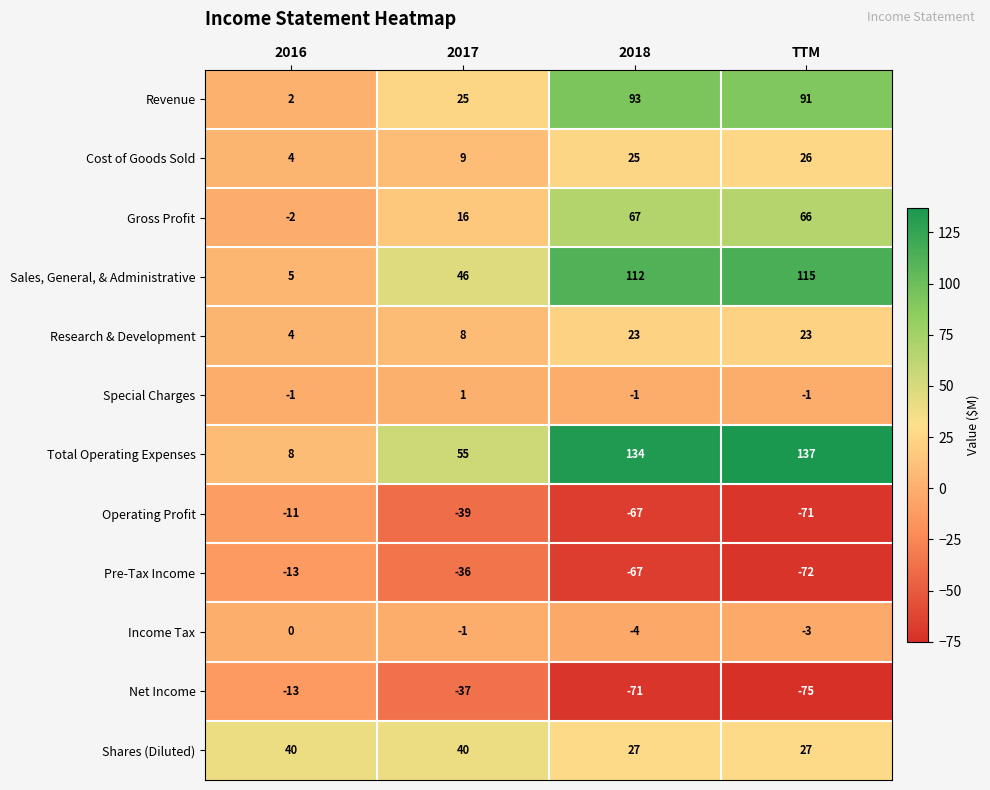

What is the difference between the highest and lowest values at 2018?

205